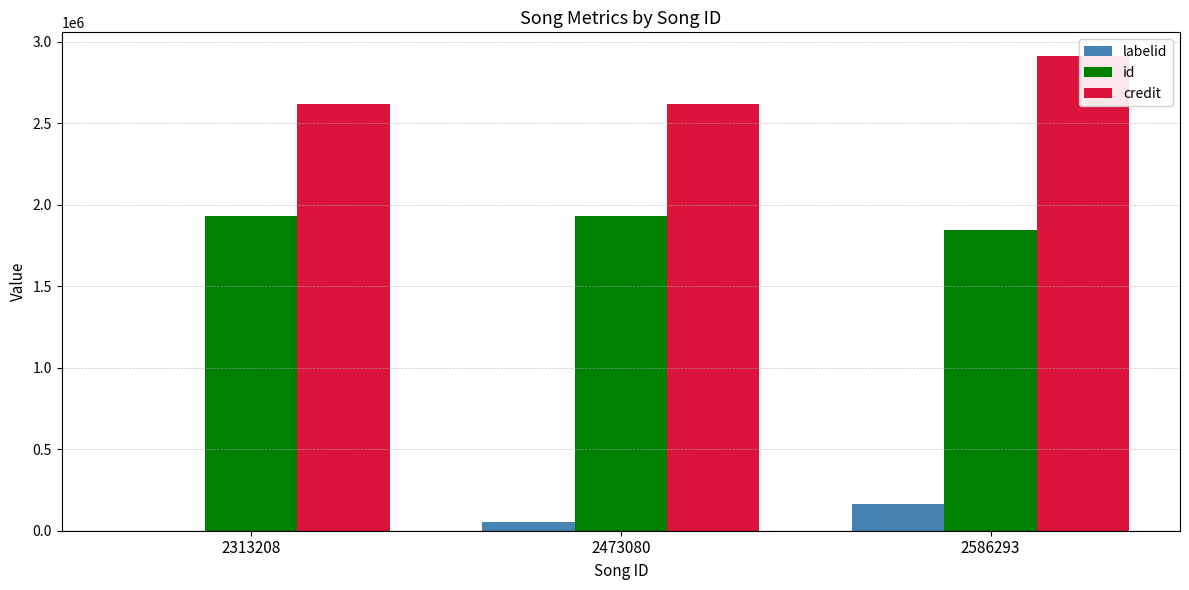

Reading right to left, list all the values displayed in this chart.

labelid: 161706	56363	-1
id: 1845222	1930395	1930395
credit: 2911802	2619843	2619843